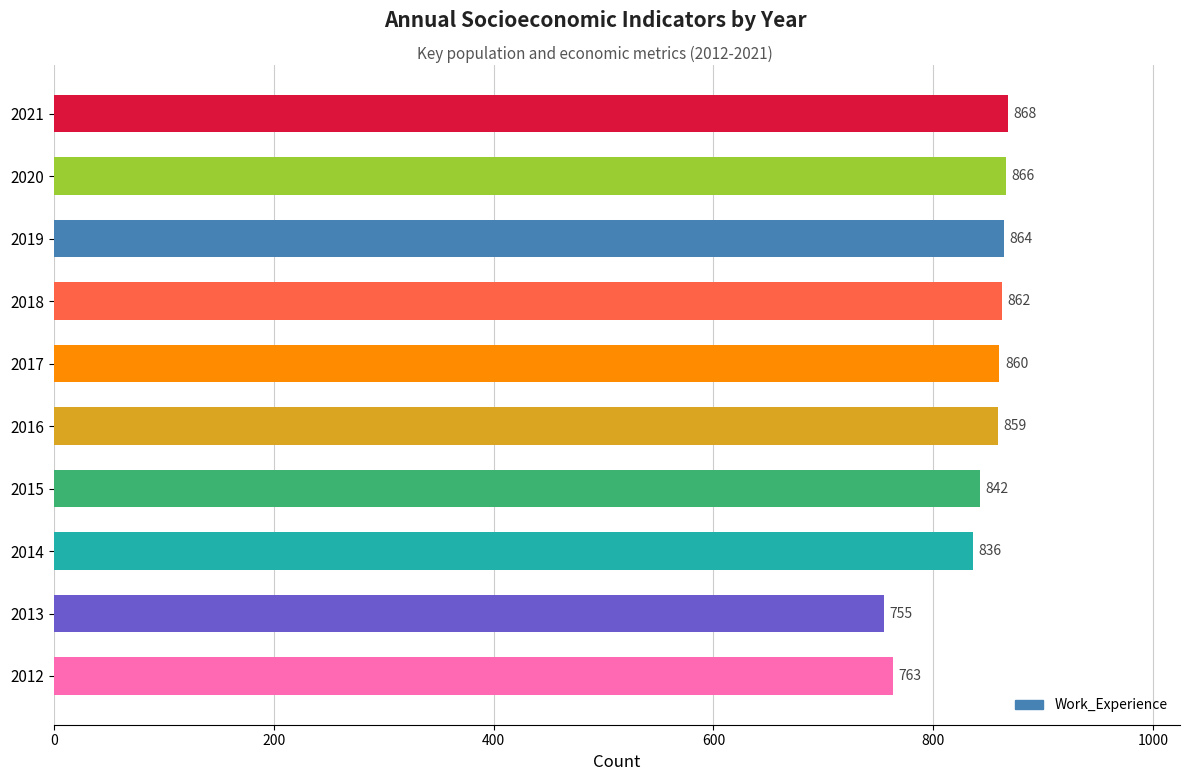

What is the difference between the maximum and second lowest values?

105